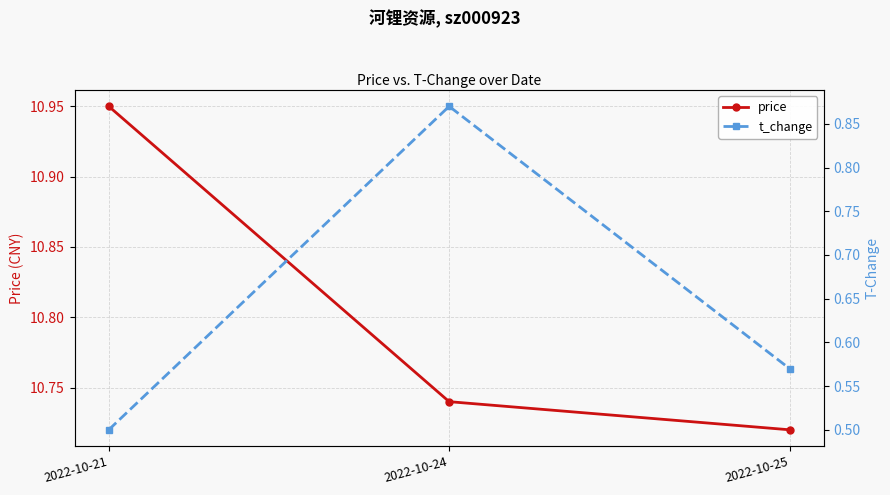

Which category has the lowest value in the price series?

2022-10-25